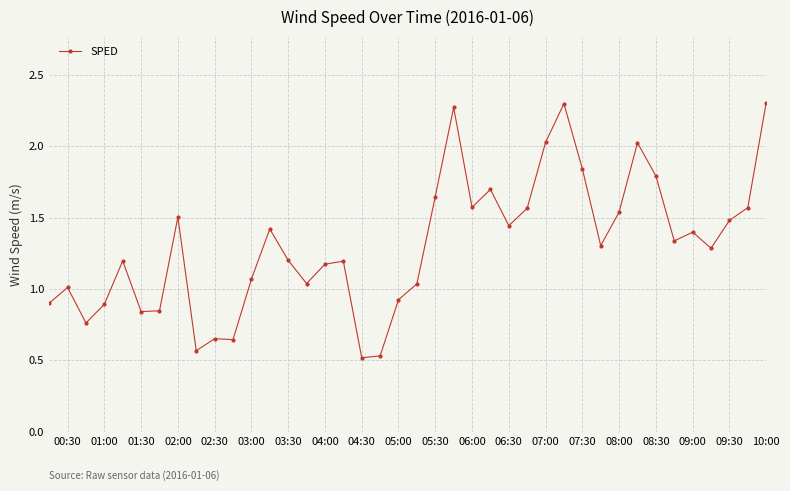

True or false: the data has more than 0 interior local peaks.

True